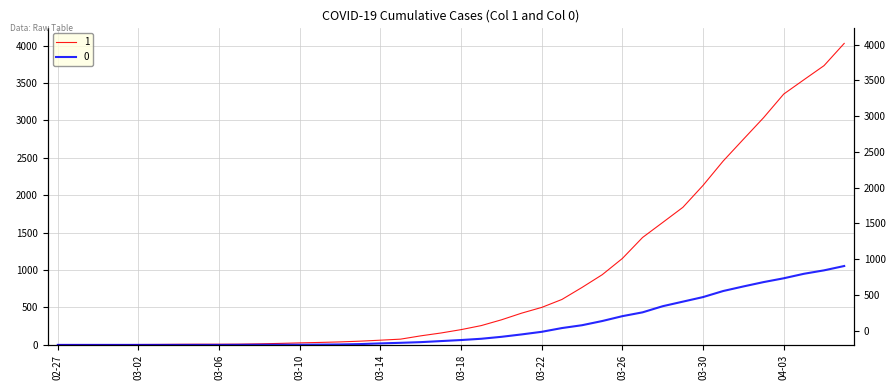

At how many categories does at least one series exceed 2803?

5